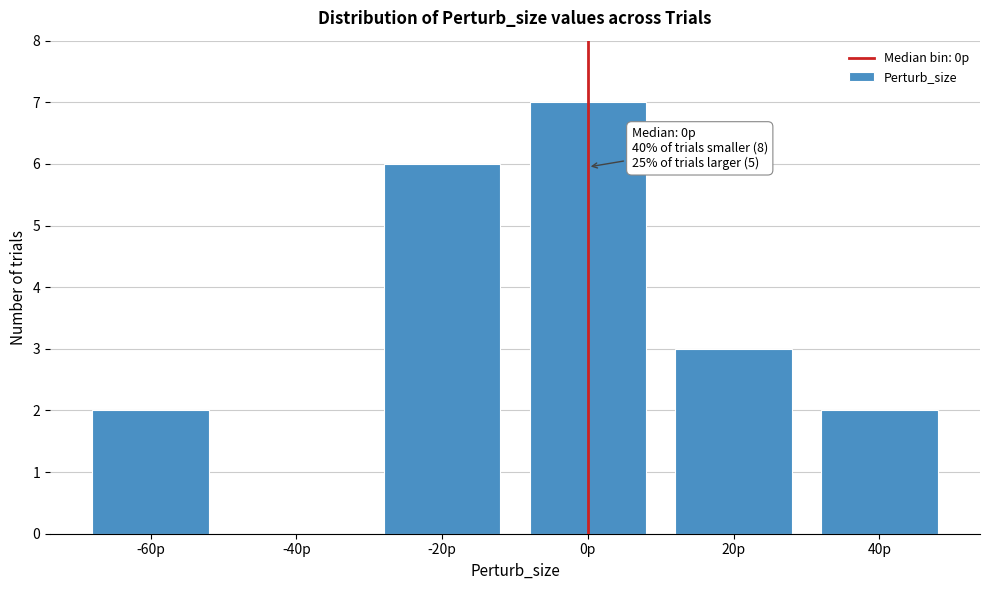

Reading left to right, what are all the values shown in this chart?

-60p=2	-40p=0	-20p=6	0p=7	20p=3	40p=2